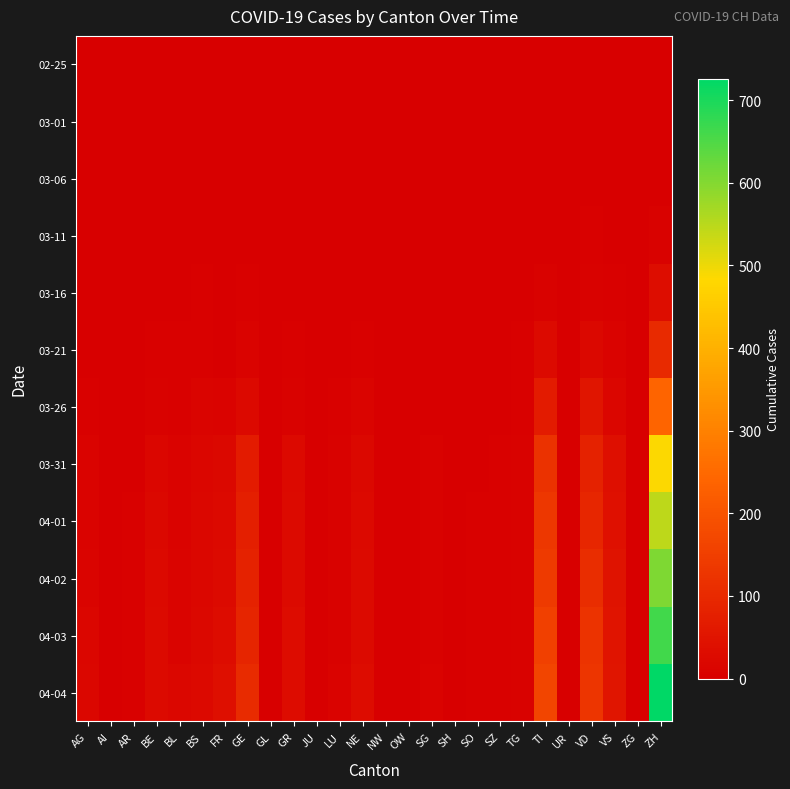

What is the difference between the highest and lowest values at FR?

37